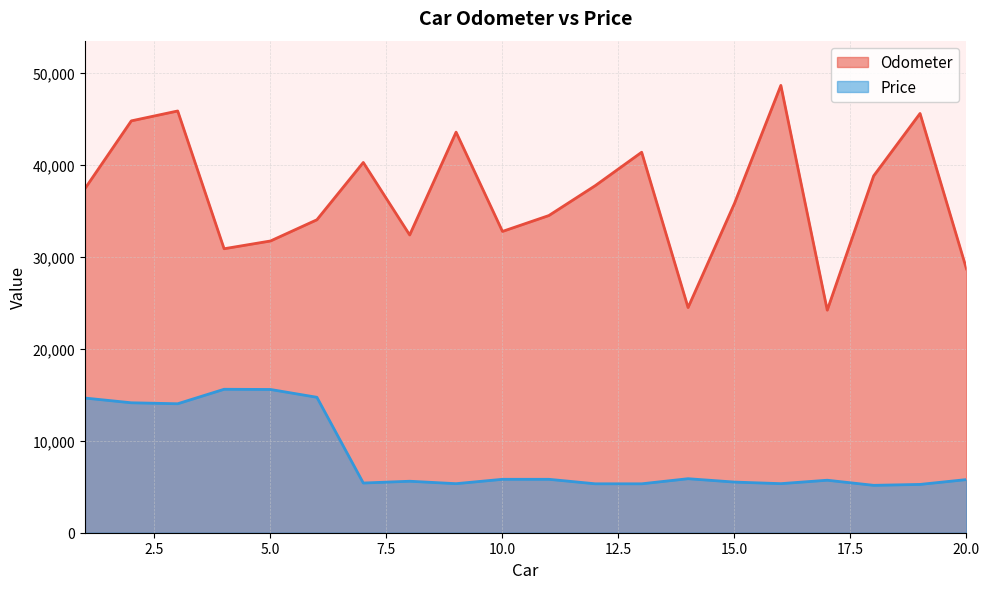

True or false: Odometer has a value of 34470 at 11.

True